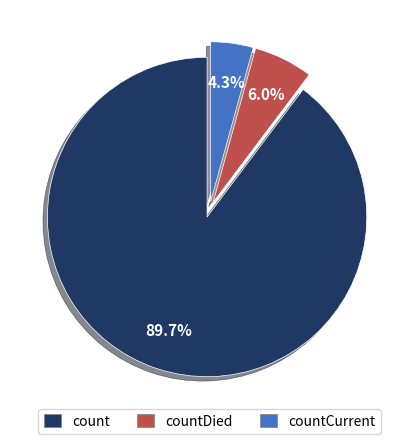

Which slice is the largest?

count